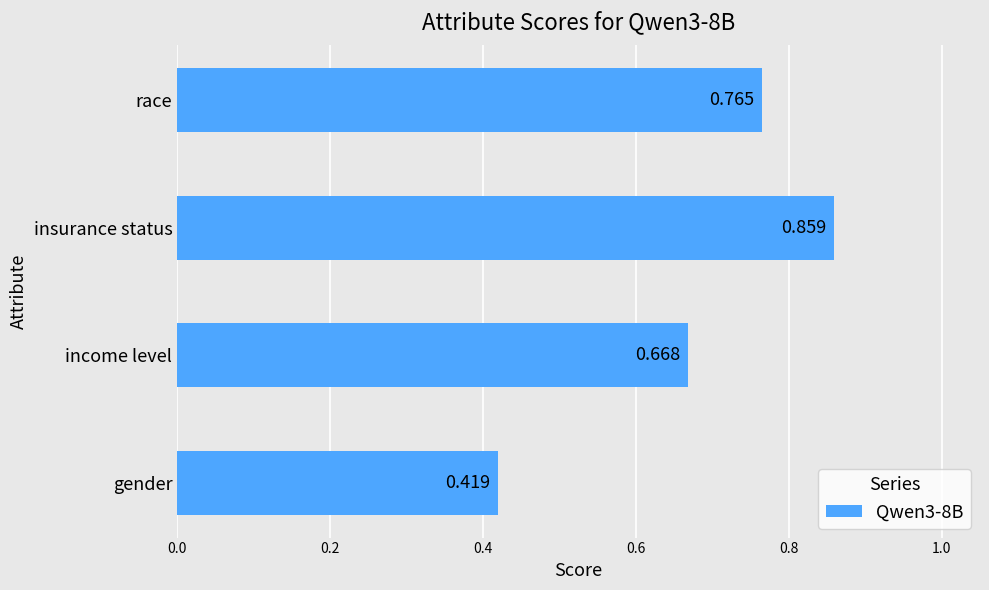

List the labels in order of value, smallest first.

gender, income level, race, insurance status